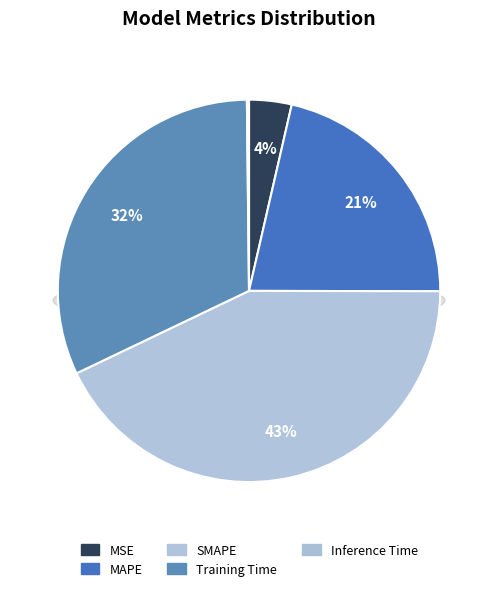

Count the number of slices in the pie.

5